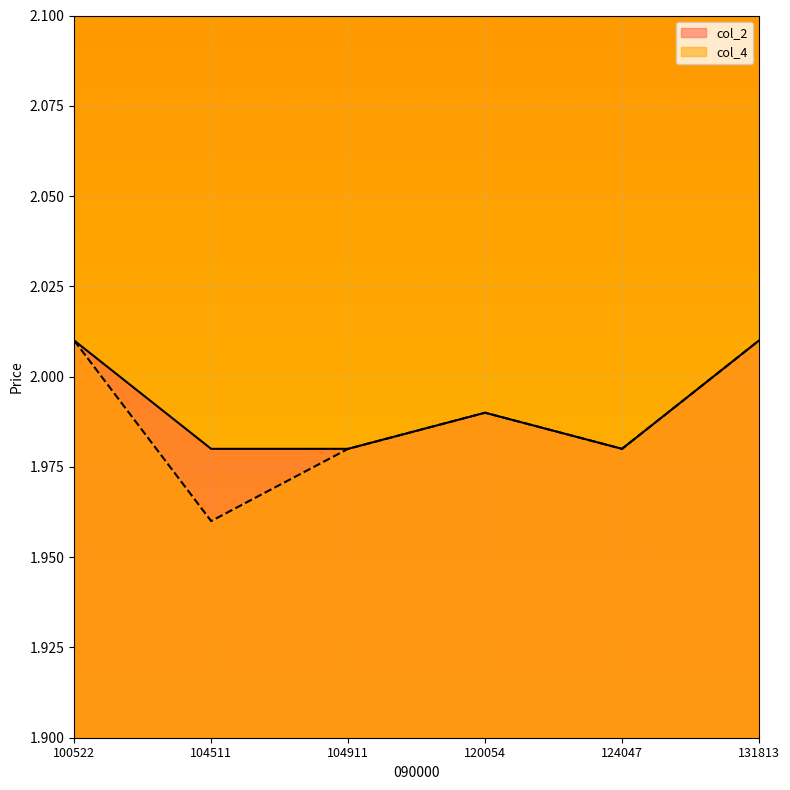

What is the sum of the col_4 values at 100522 and 131813?

4.0